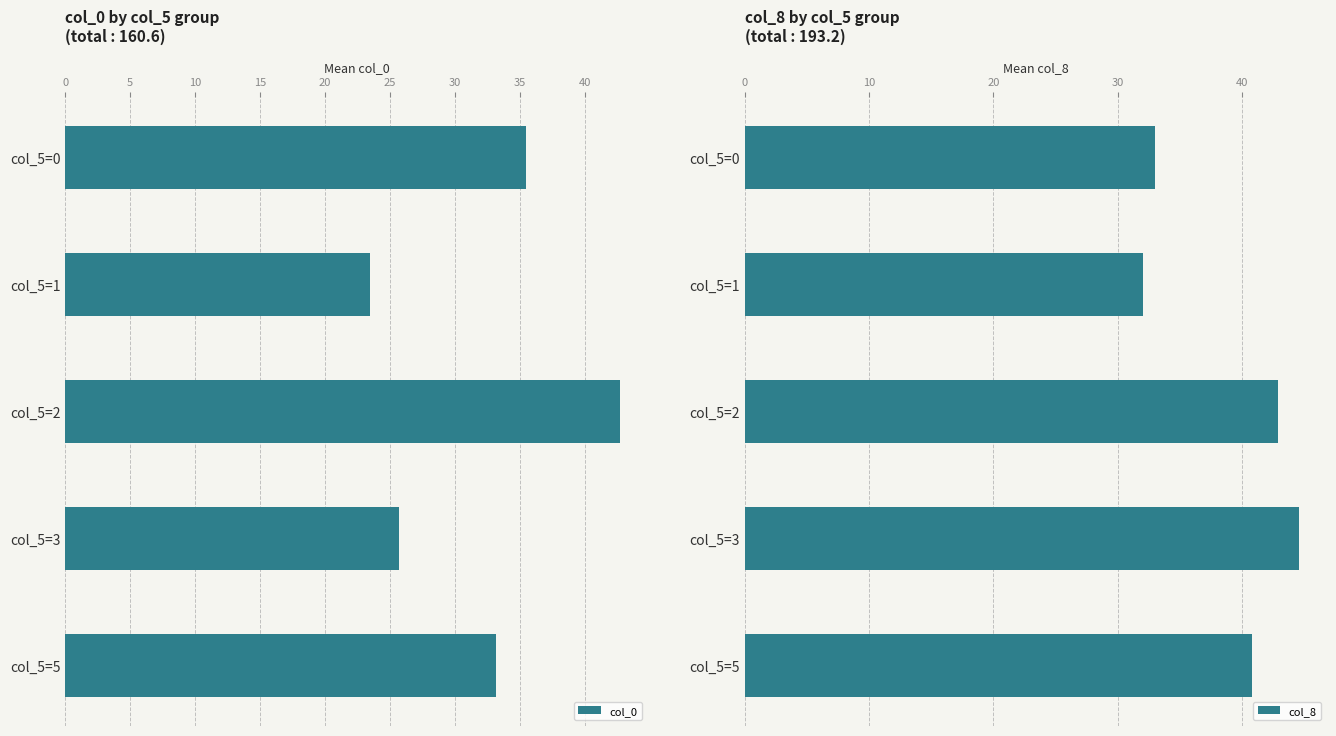

Are the bars horizontal?

Yes